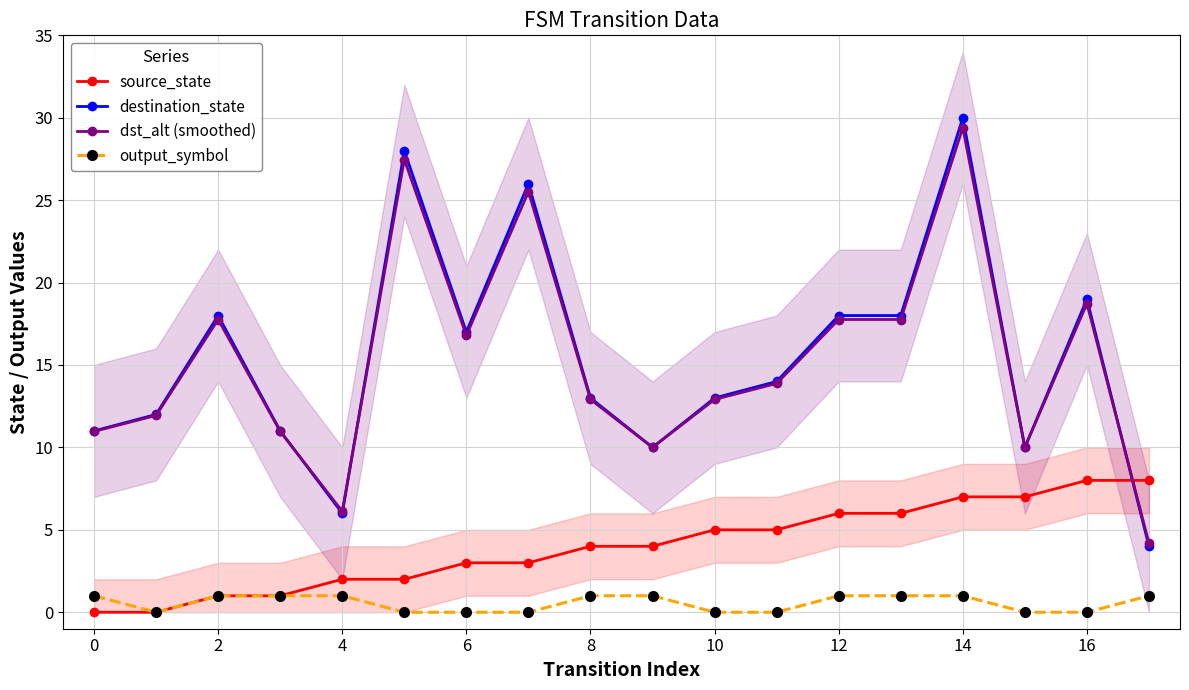

True or false: source_state has a value of 3.0 at 6.

True